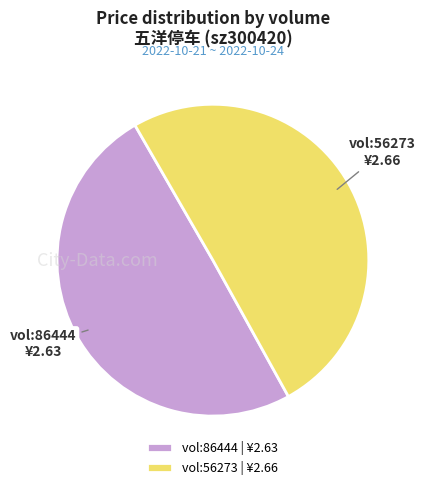

Approximately how many times larger is the value at vol:86444 | ¥2.63 compared to vol:56273 | ¥2.66?

1.0